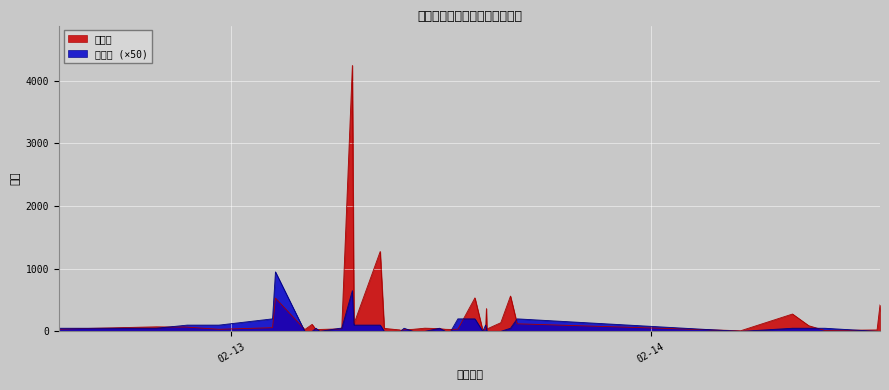

What is the value of the 点赞数 point at the 31st from the left?

38